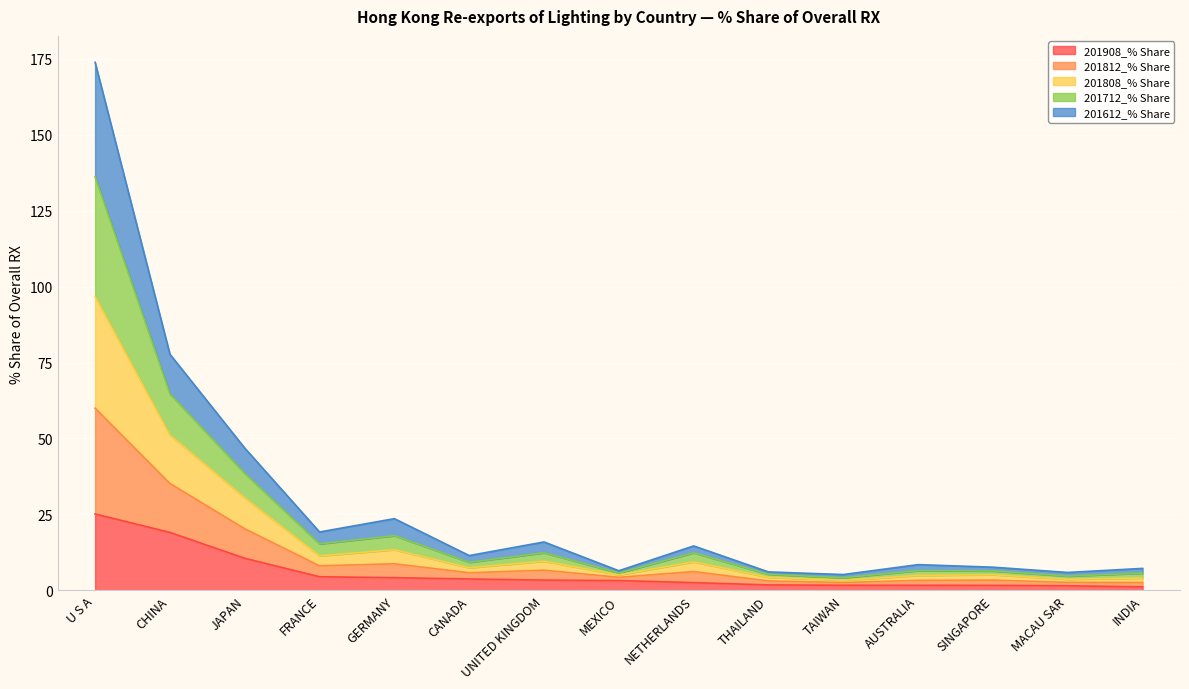

True or false: 201812_% Share and 201808_% Share cross at least once.

False